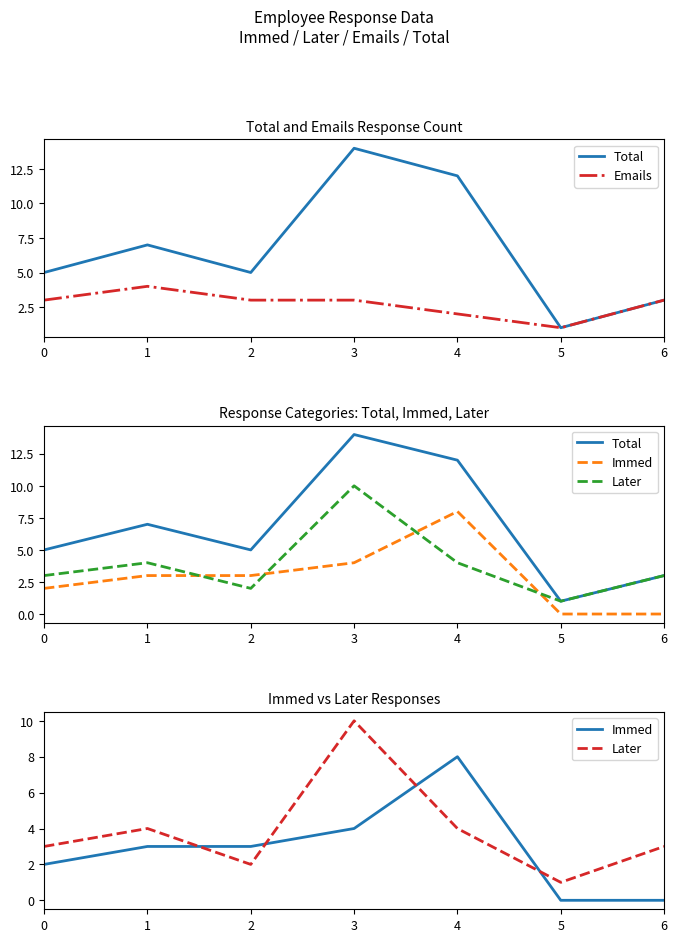

Is it true that Immed equals 5 at 2?

False